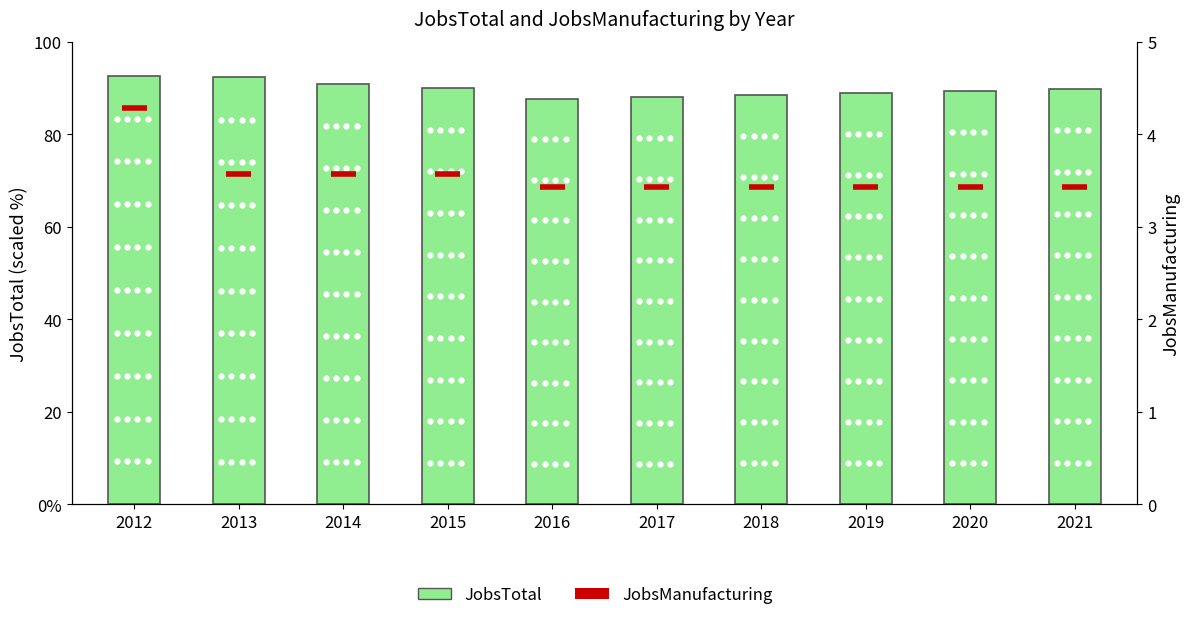

Reading left to right, what are all the values shown in this chart?

2012=92.7	2013=92.4	2014=91.0	2015=90.0	2016=87.7	2017=88.0	2018=88.6	2019=89.0	2020=89.4	2021=89.9